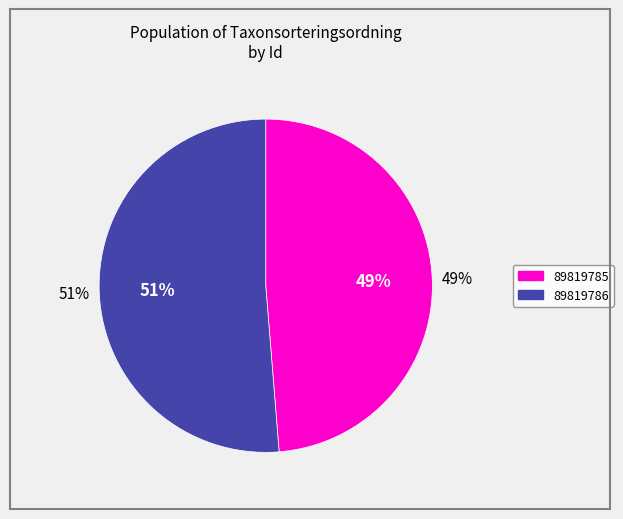

Is there a majority slice in this chart?

Yes